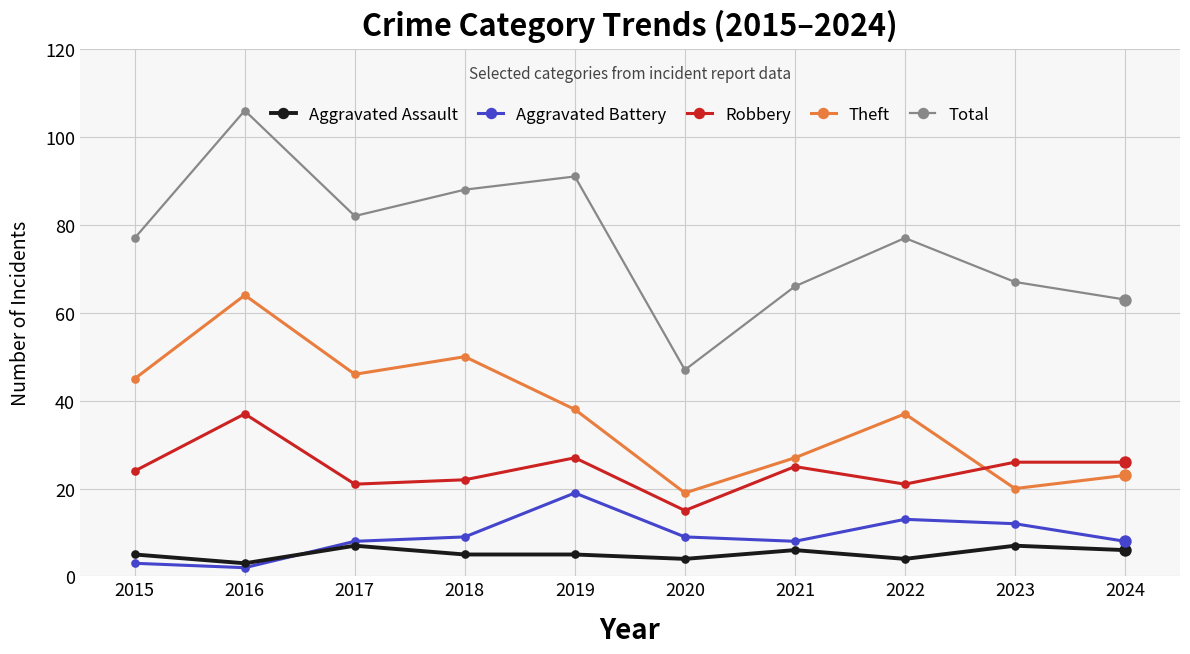

At how many categories does at least one series exceed 68?

6